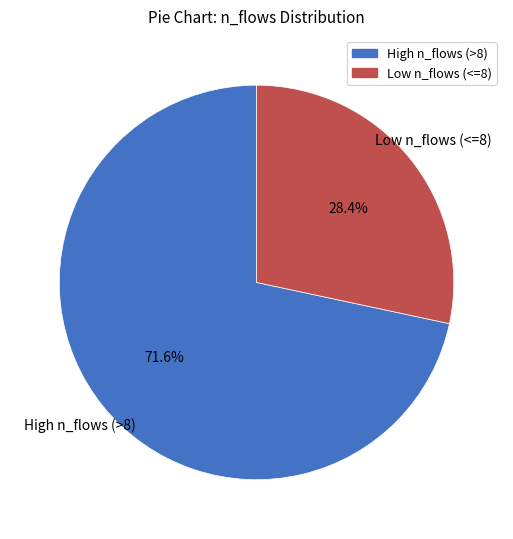

Does any single category account for the majority?

Yes